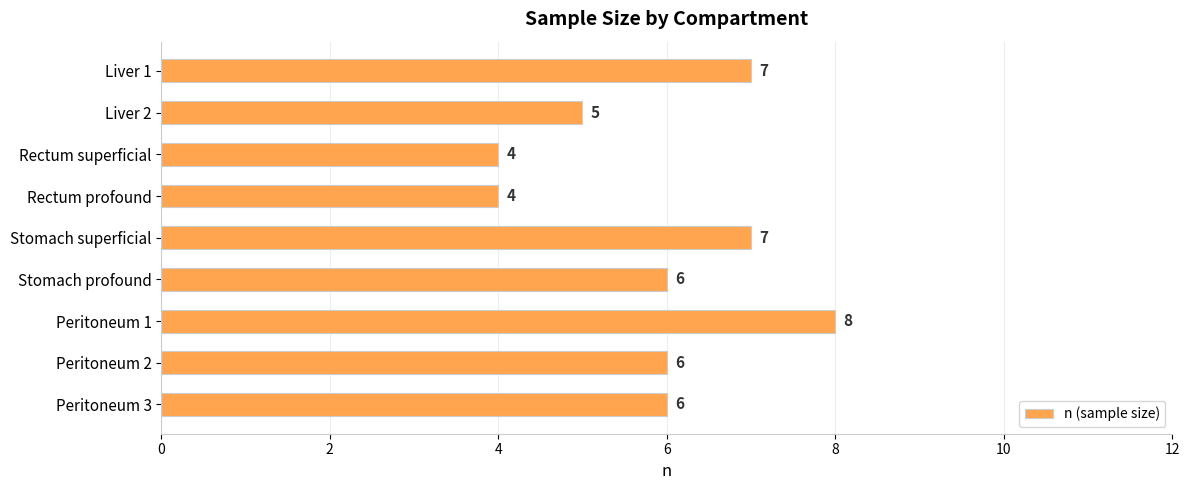

What is the label of the 5th bar from the bottom?

Stomach superficial